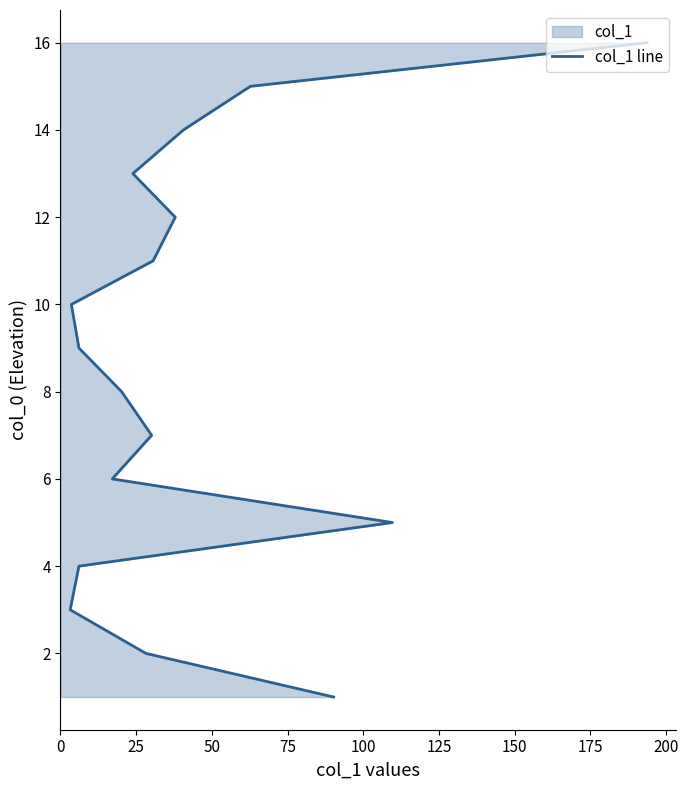

True or false: there are more than 2 points higher than both neighbors.

False